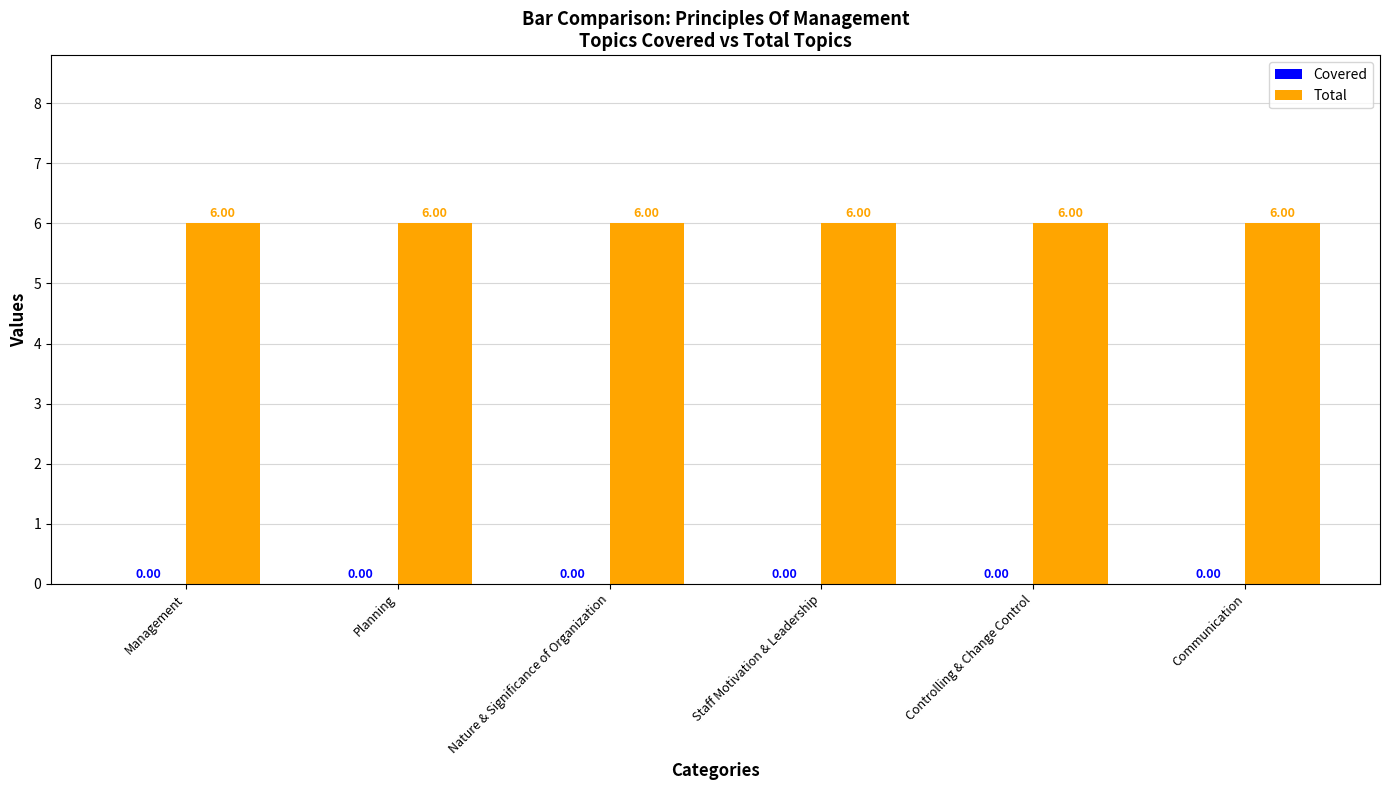

Is it true that Total equals 10 at Communication?

False